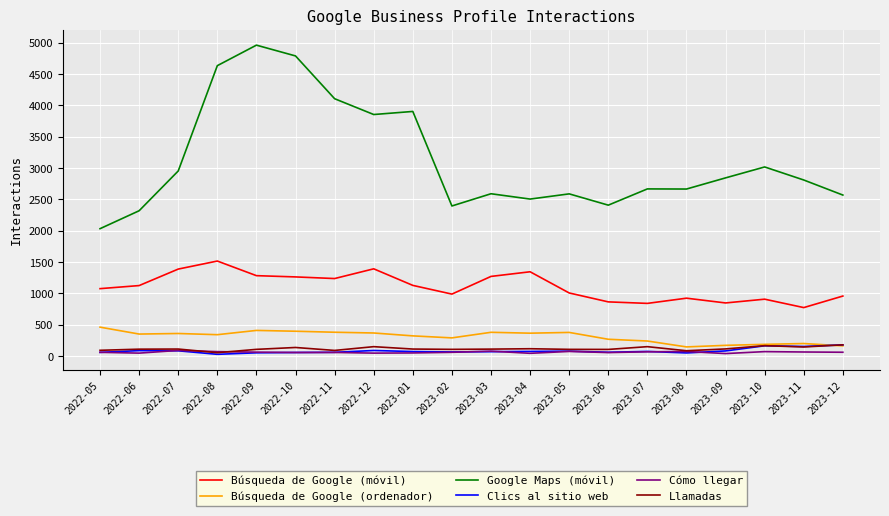

What is the highest value of the Clics al sitio web series?

181